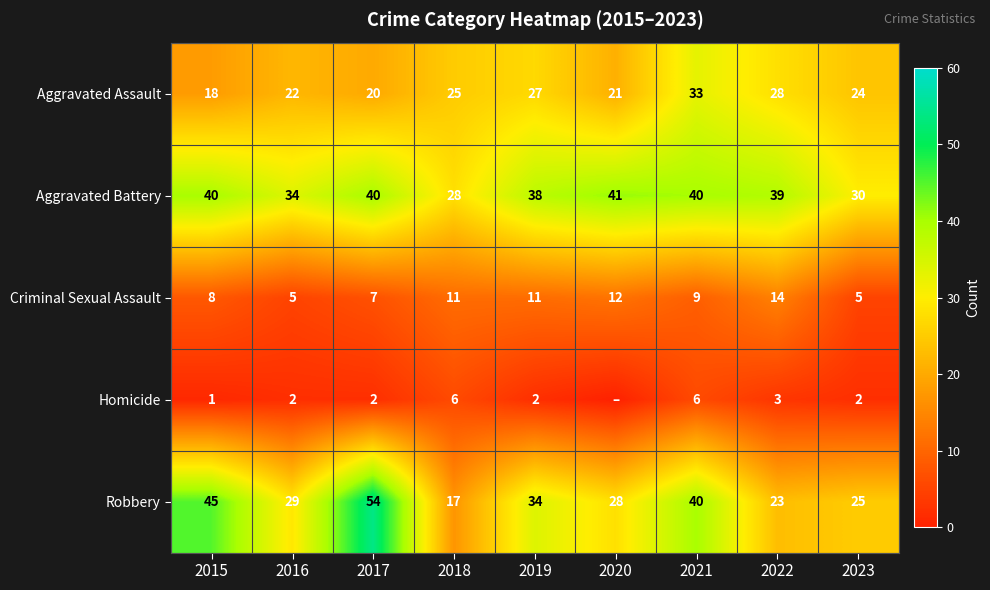

Is the value of Aggravated Battery at 2020 greater than the value of Robbery at 2017?

No